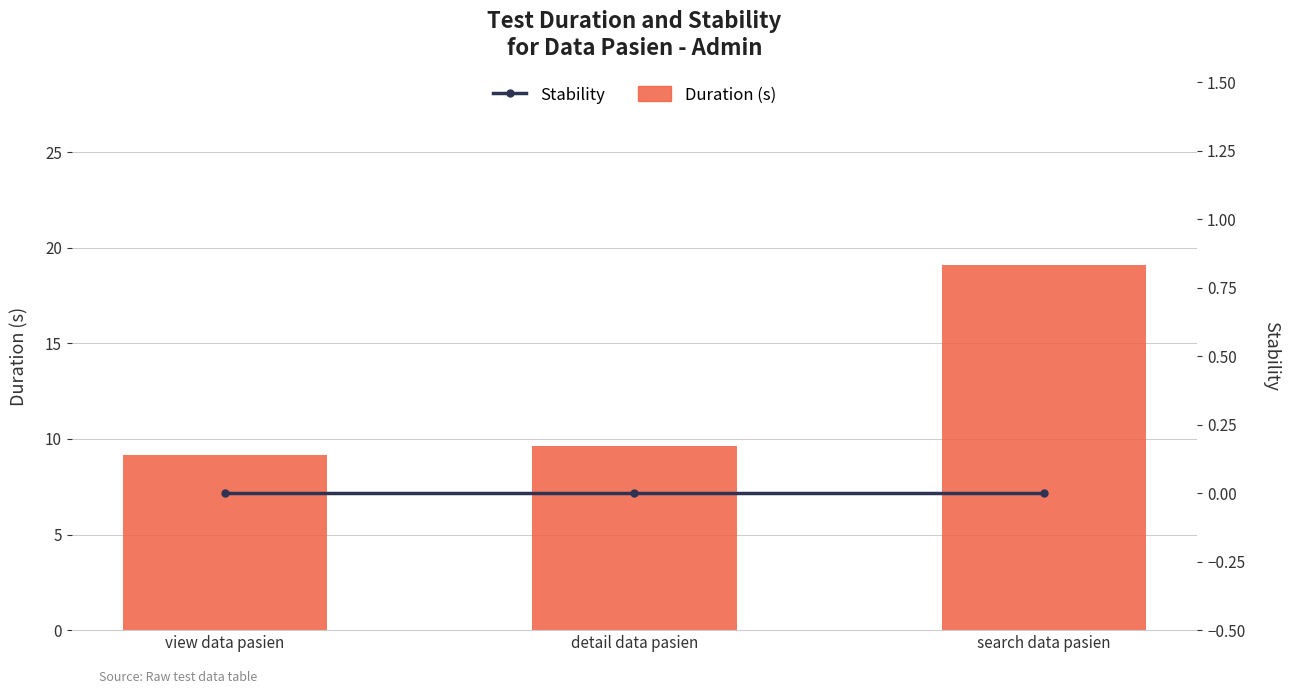

What is the label of the 3rd bar from the right?

view data pasien